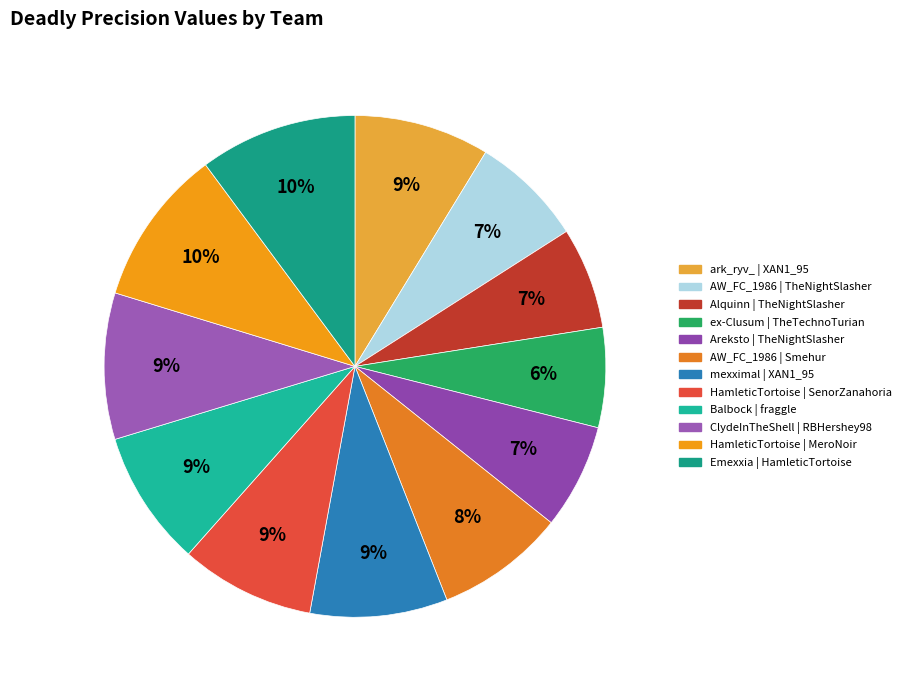

Count the number of slices in the pie.

12